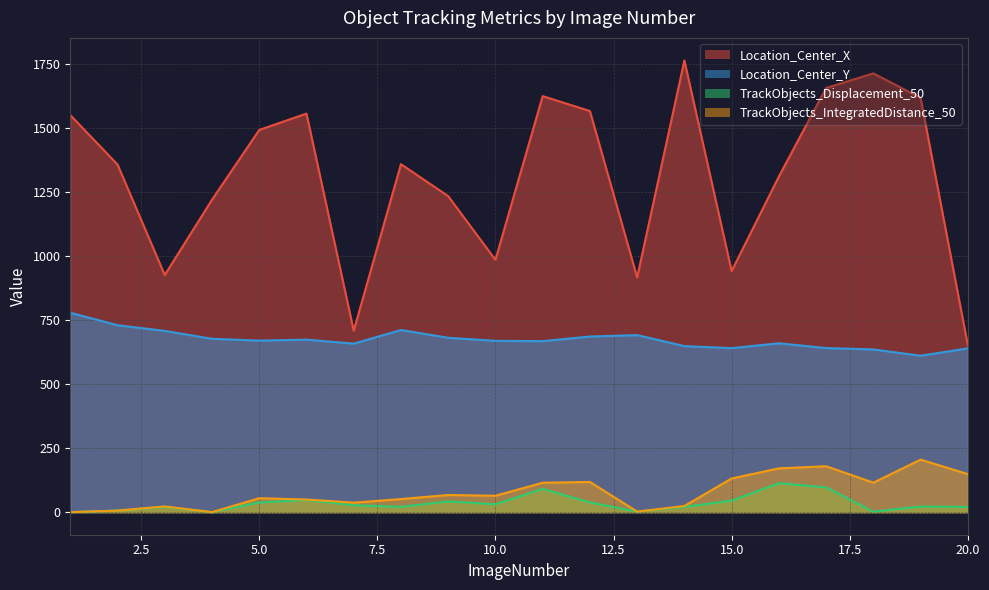

What are all the series names shown in the legend?

Location_Center_X, Location_Center_Y, TrackObjects_Displacement_50, TrackObjects_IntegratedDistance_50